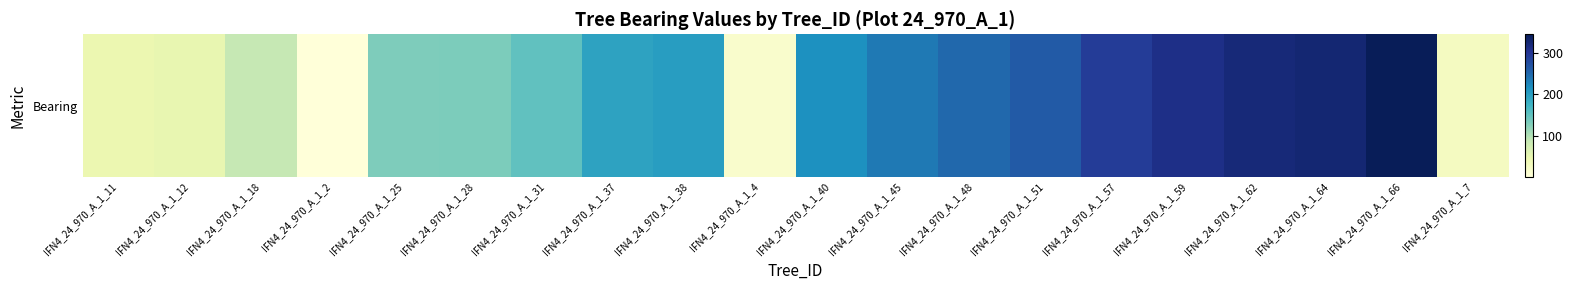

What is the average value?

179